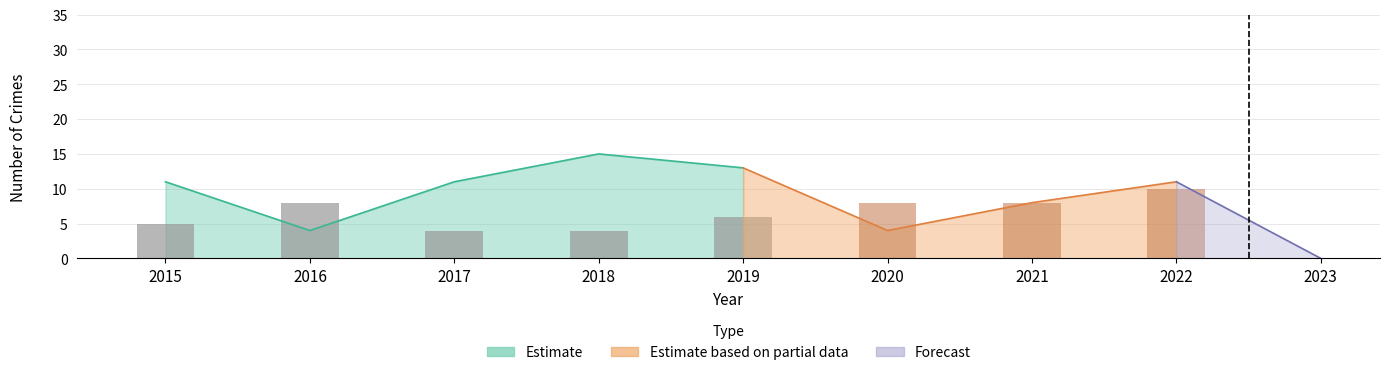

What value does the Robbery series have at 2020?

8